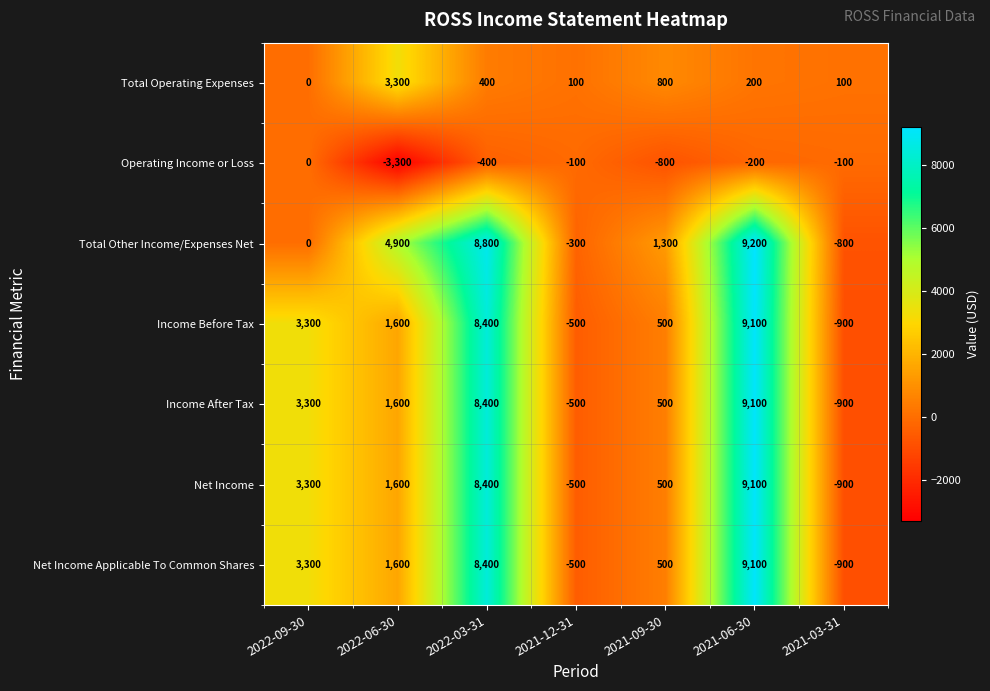

Where is Income Before Tax nearest to the value 4100?

2022-09-30